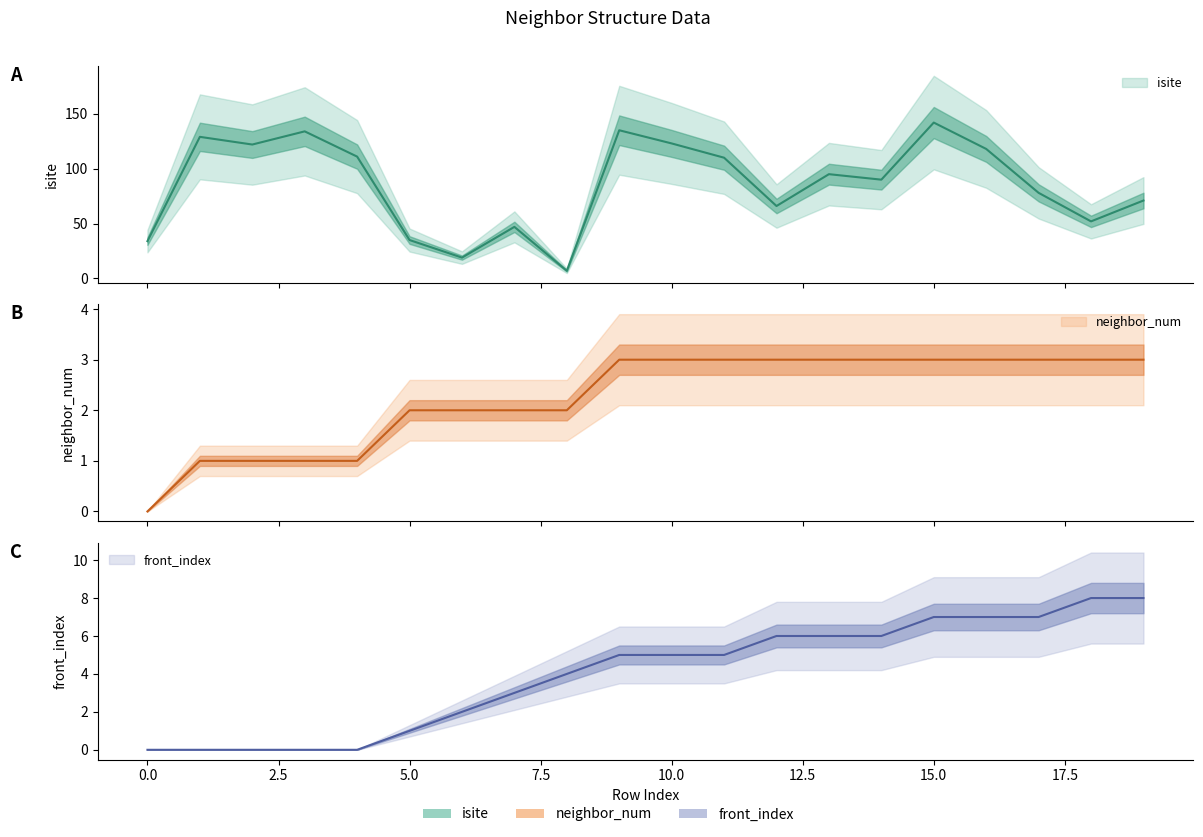

Does the chart have visible grid lines?

No